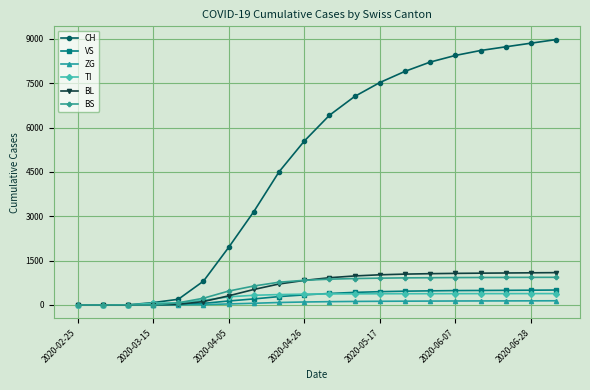

What is the difference between the second highest and minimum values in the CH series?

8854